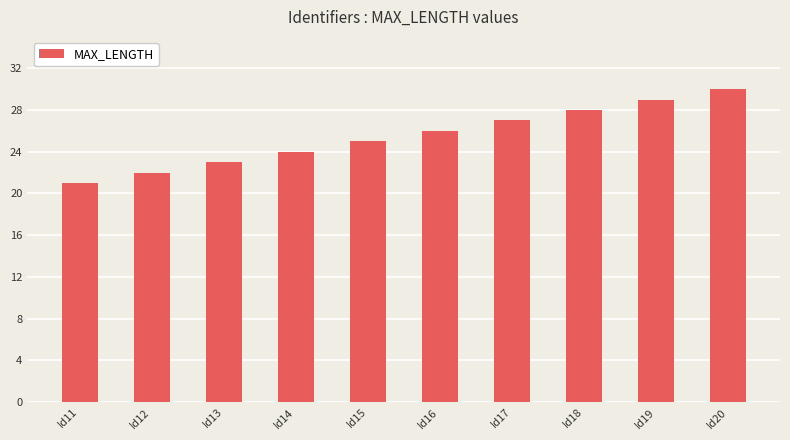

How many bars are there in total?

10